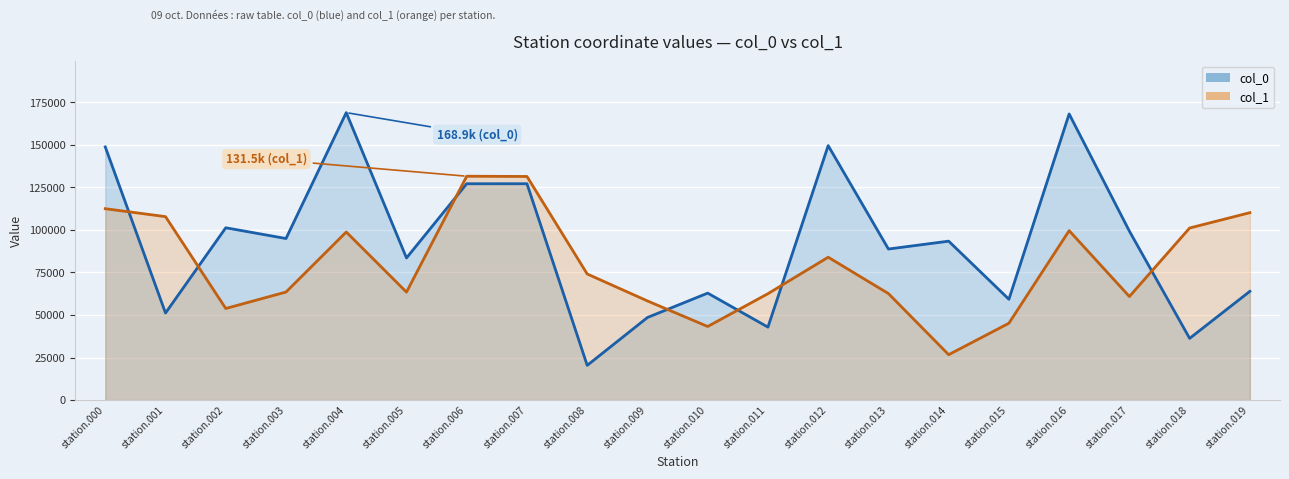

Between station.003 and station.004, which series saw the biggest shift?

col_0